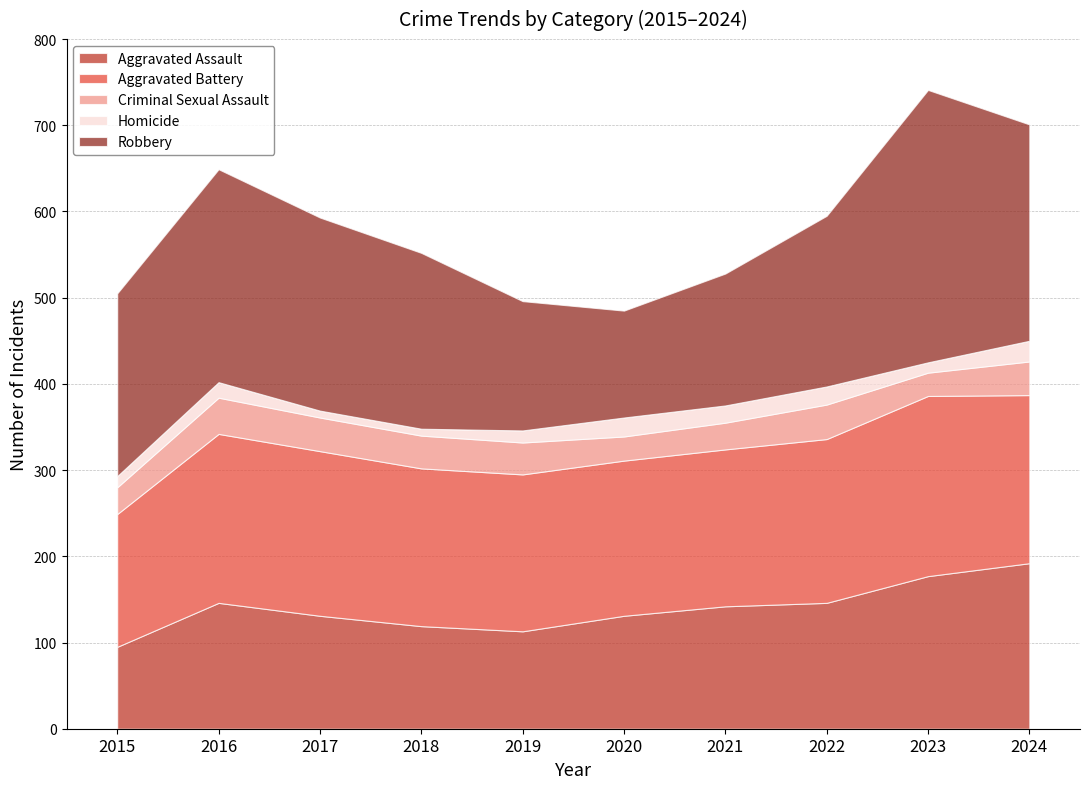

What is the highest value of the Aggravated Assault series?

192